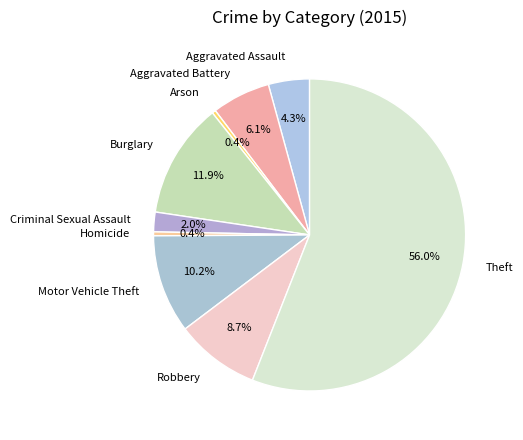

What is the largest slice in the pie chart?

Theft